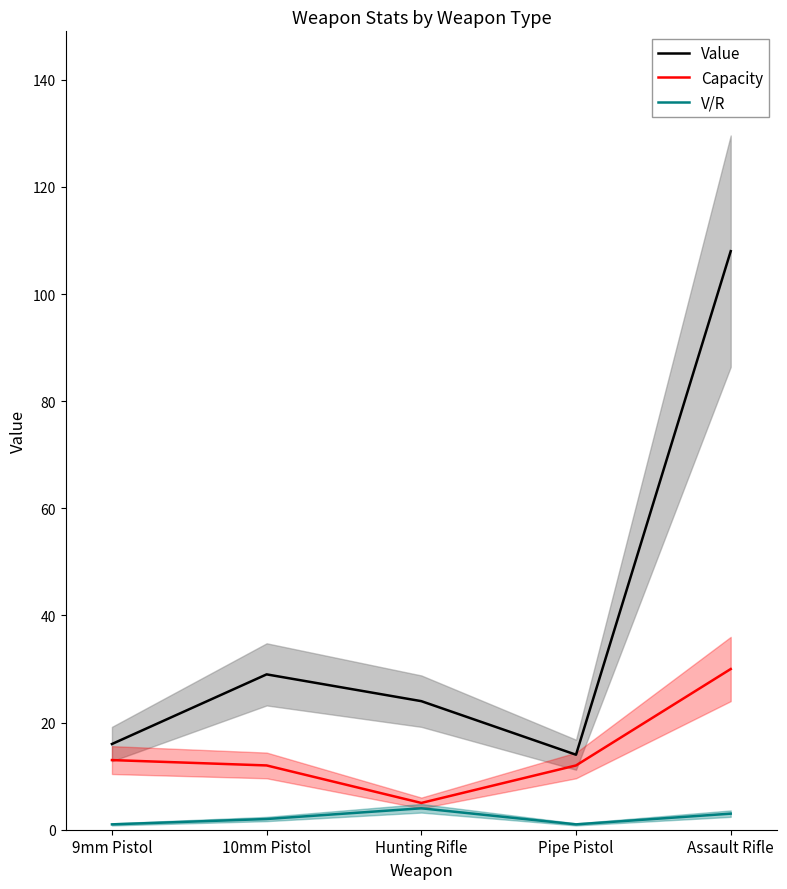

How many V/R values are between 1 and 3?

4